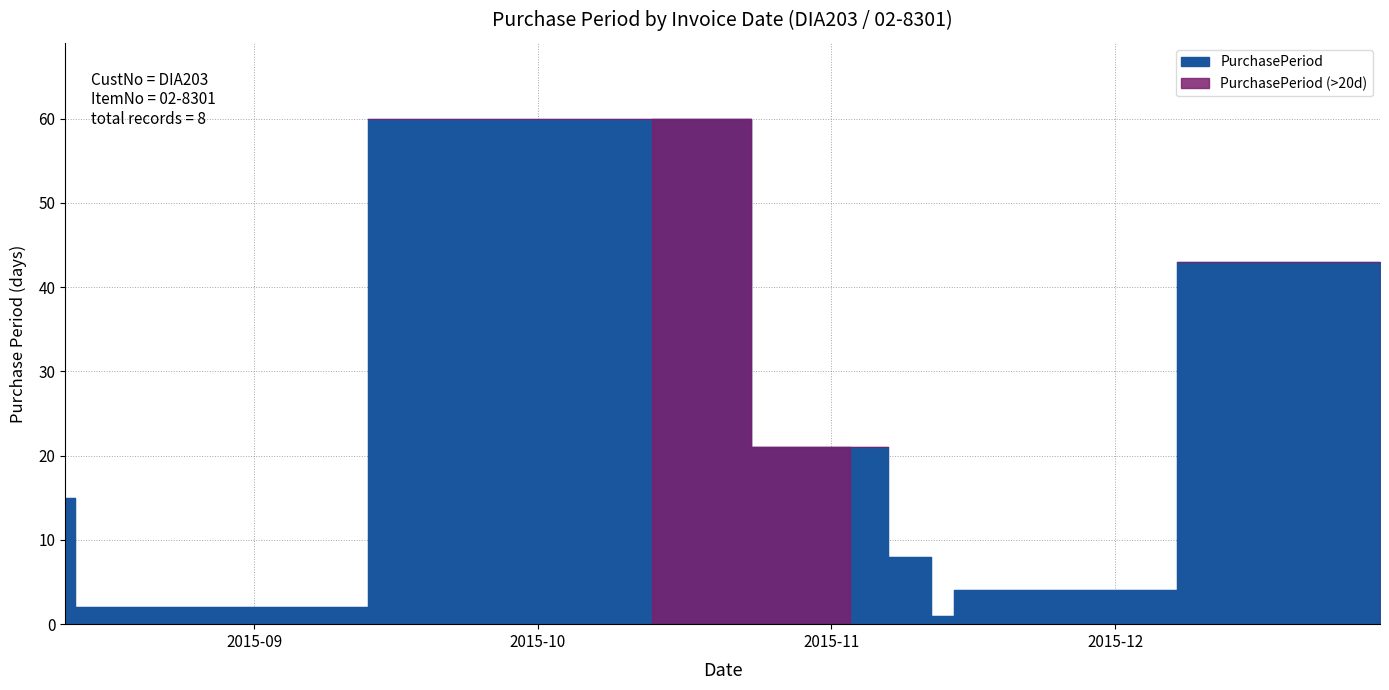

What is the difference between the second highest and second lowest values?

41